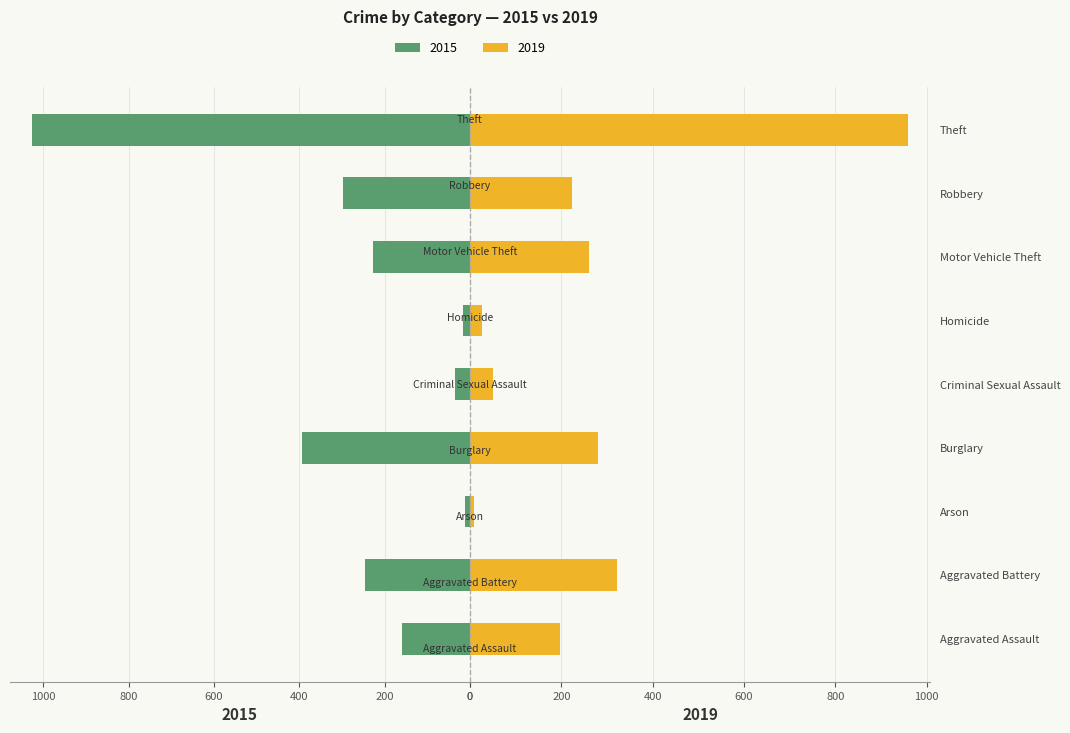

What is the spread (max minus min) of values at Motor Vehicle Theft?

32